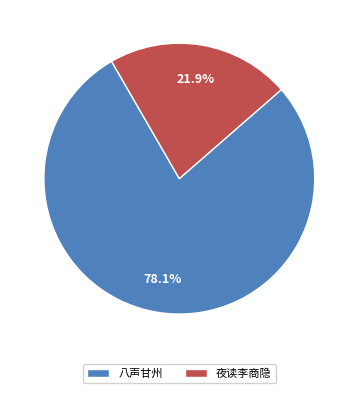

What is the ratio of the value at 八声甘州 to the value at 夜读李商隐?

3.6